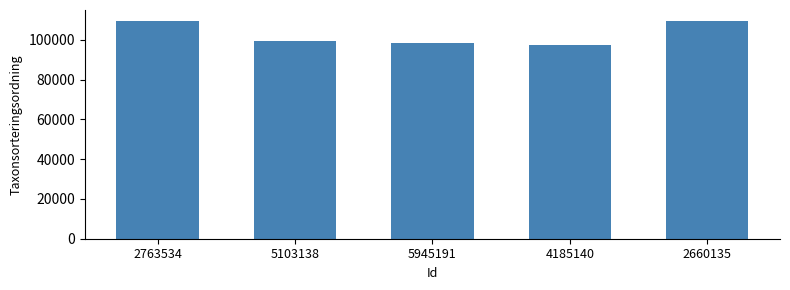

What is the difference between the maximum and minimum values?

11988